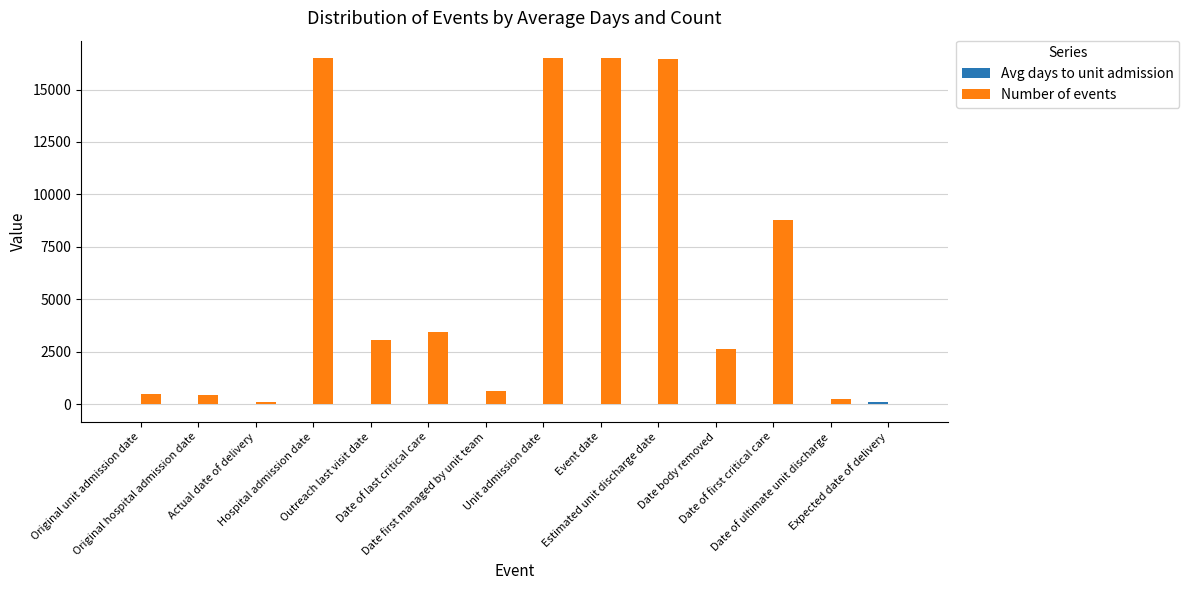

What value does the Number of events series have at Estimated unit discharge date?

16473.0